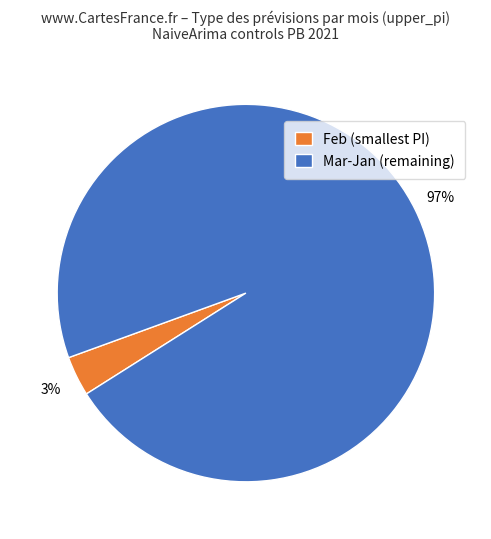

What is the smallest slice in the pie chart?

Feb (smallest PI)